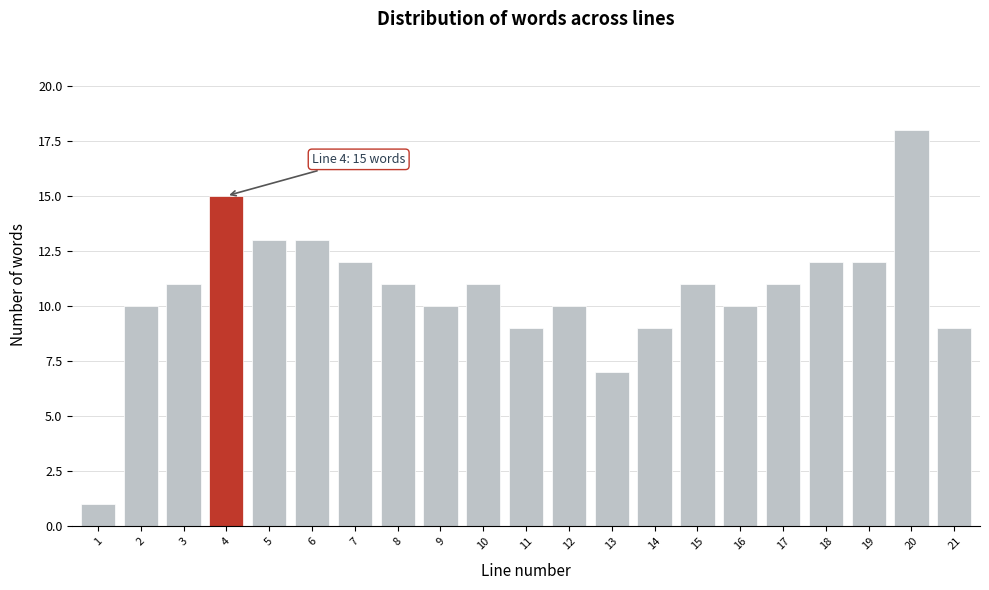

Reading right to left, what are all the values shown in this chart?

9	18	12	12	11	10	11	9	7	10	9	11	10	11	12	13	13	15	11	10	1